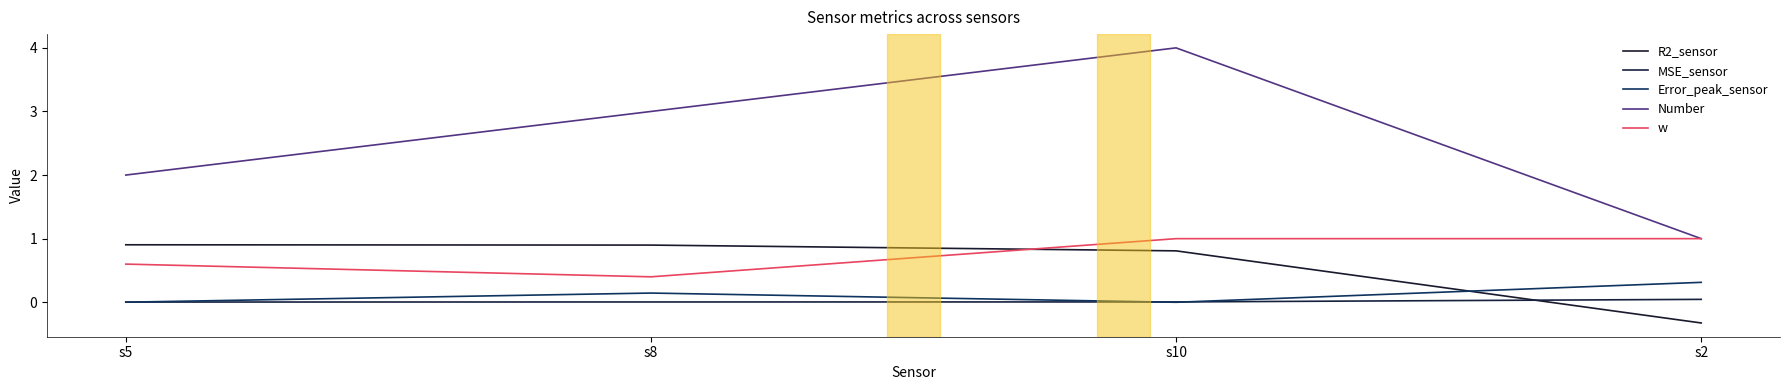

What position from the right is s8?

3